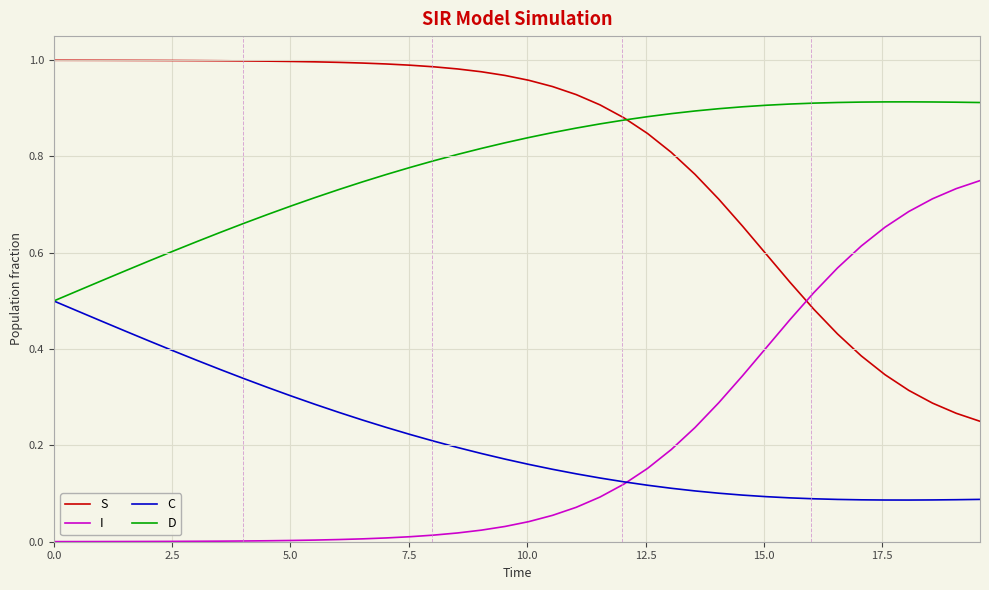

True or false: S and C cross at least once.

False